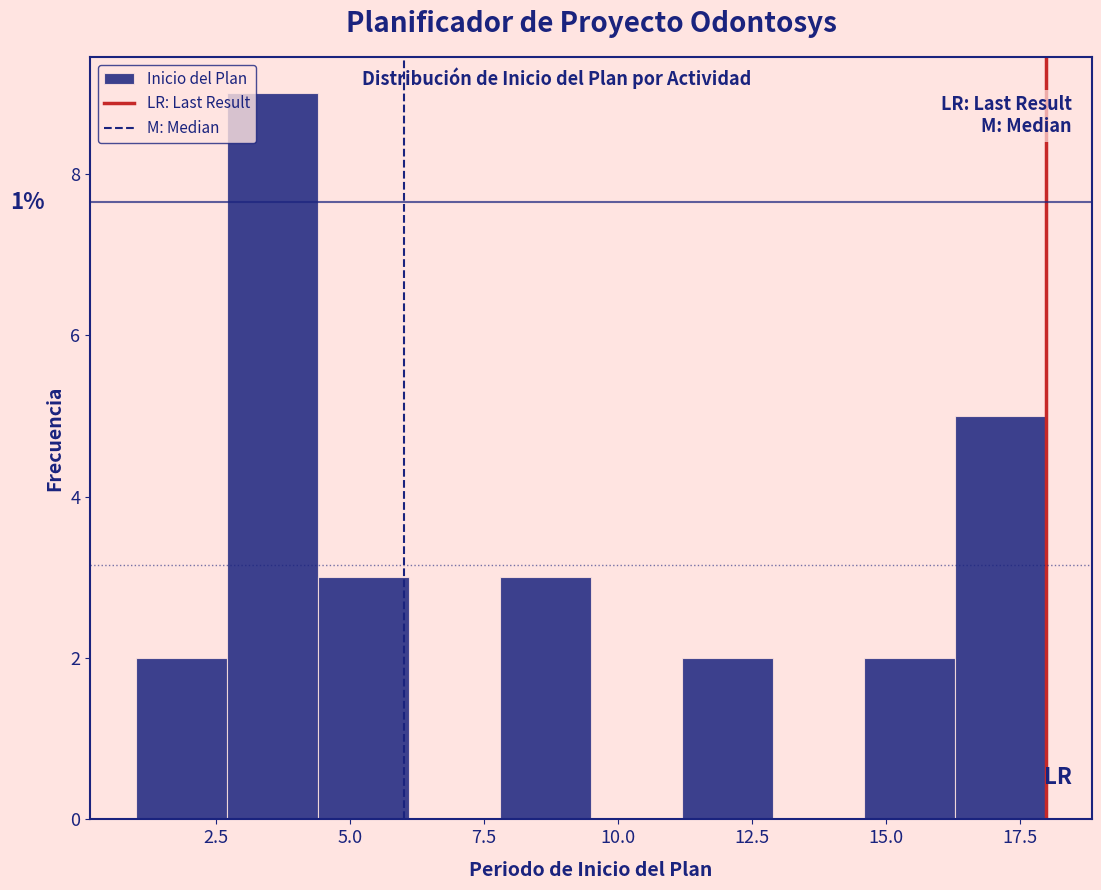

Read against the x-axis, roughly where is the centre of the tallest bar?

3.5